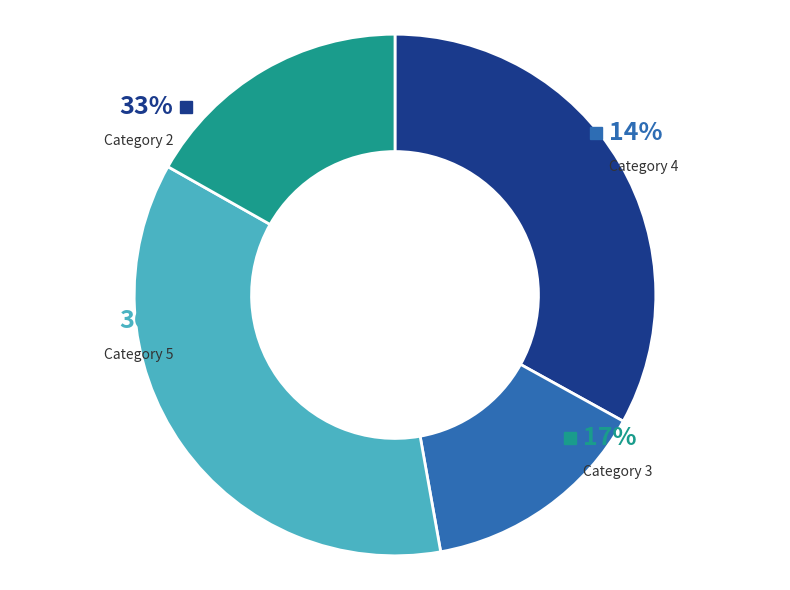

Is there any slice that represents more than half of the pie?

No